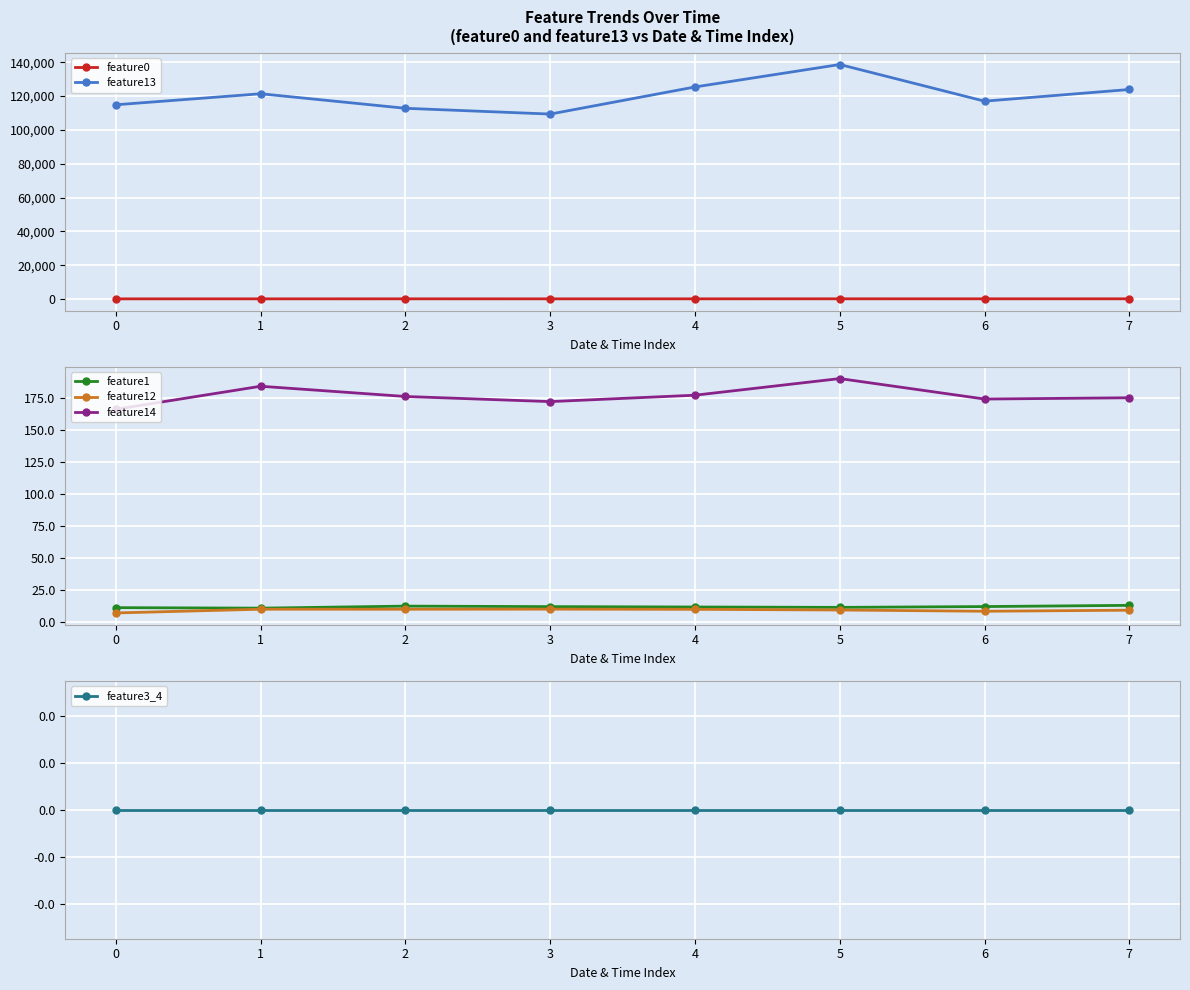

The value of feature12 at 5 is 9.1. True or false?

True